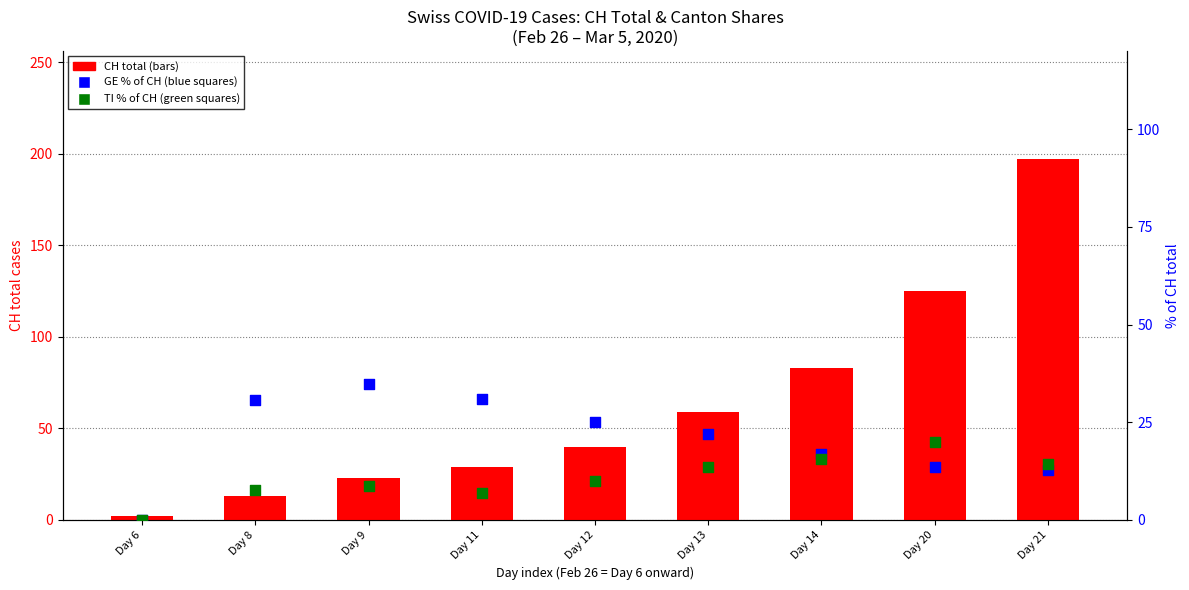

What are all the series names shown in the legend?

CH, GE % of CH, TI % of CH